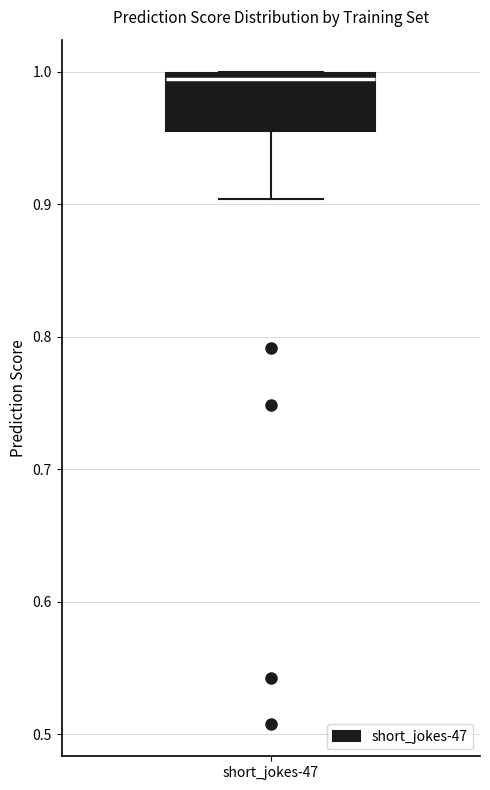

Read this box plot against the y-axis: the position of the median line, the range covered by the box, and the ends of both whiskers. The values are not printed on the chart, so give them approximately, as read against the axis.

median 0.99, box 0.96 to 1.00, whiskers 0.90 to 1.00